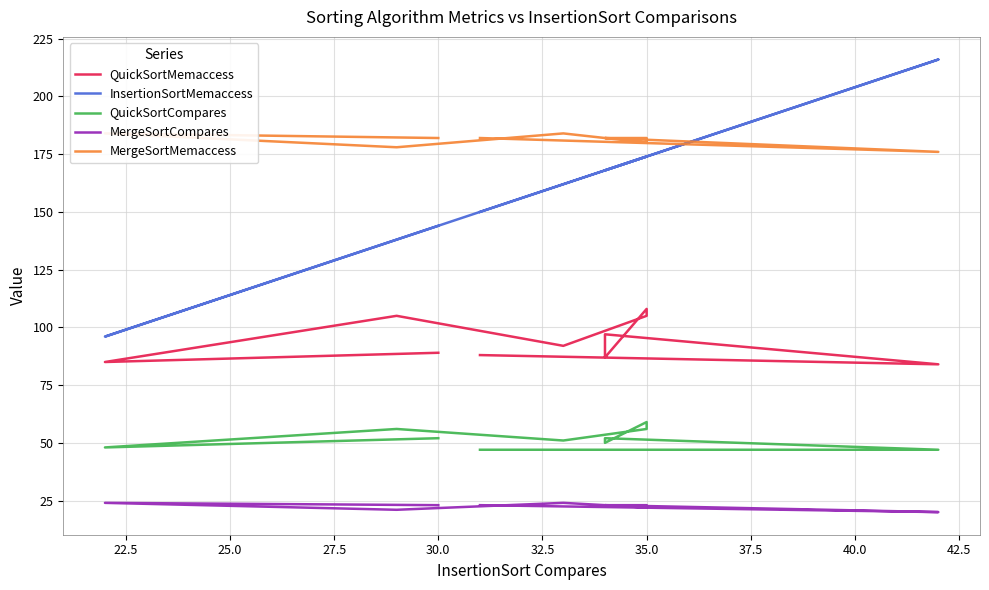

True or false: InsertionSortMemaccess and QuickSortCompares intersect in this chart.

False